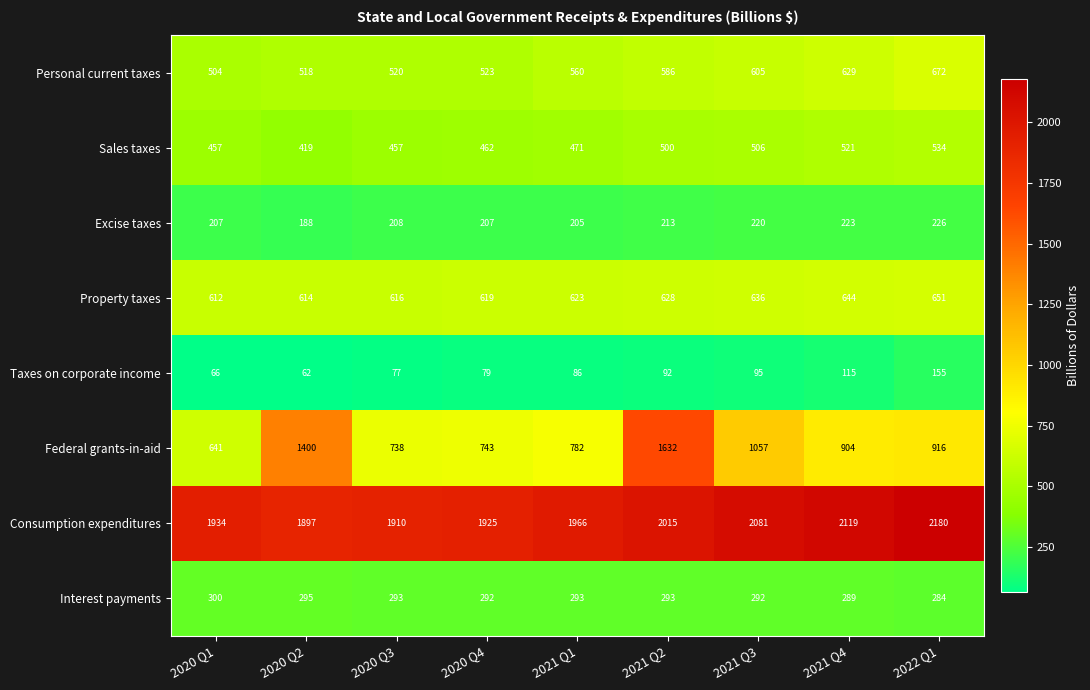

Which label corresponds to the largest value in the chart?

2022 Q1